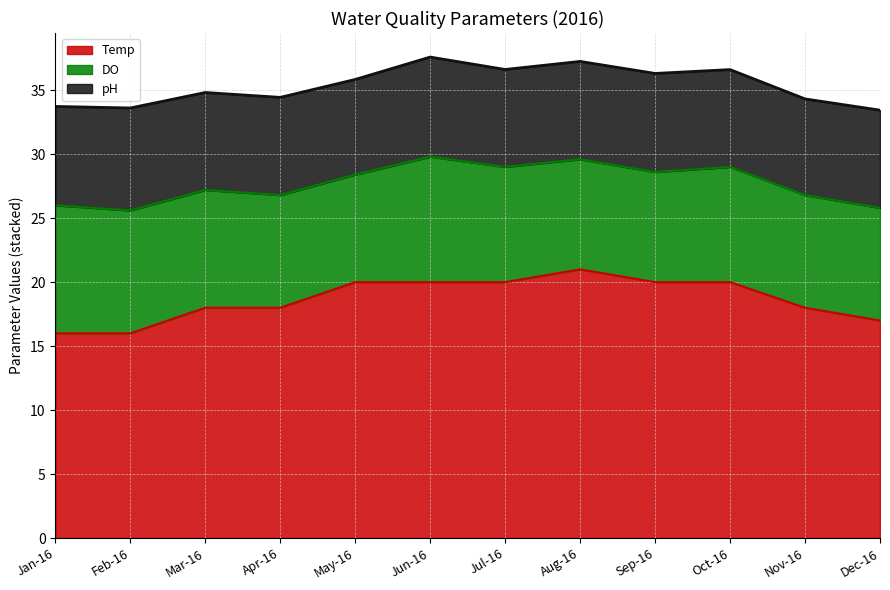

Rank the series by their maximum value, from lowest to highest.

pH, DO, Temp